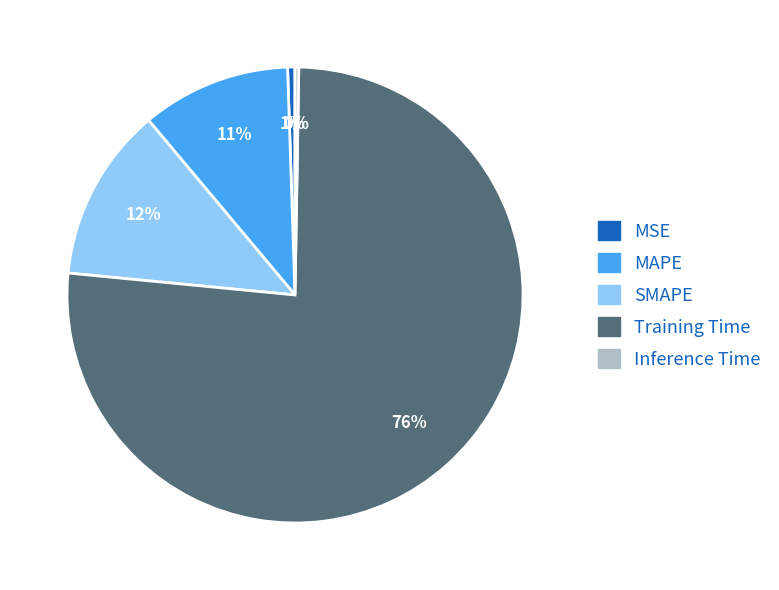

Is it true that SMAPE is 21% of the pie?

False